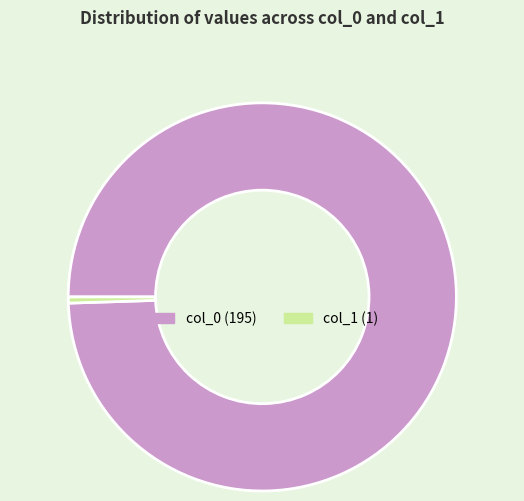

True or false: col_1 (1) accounts for 1% of the total.

True